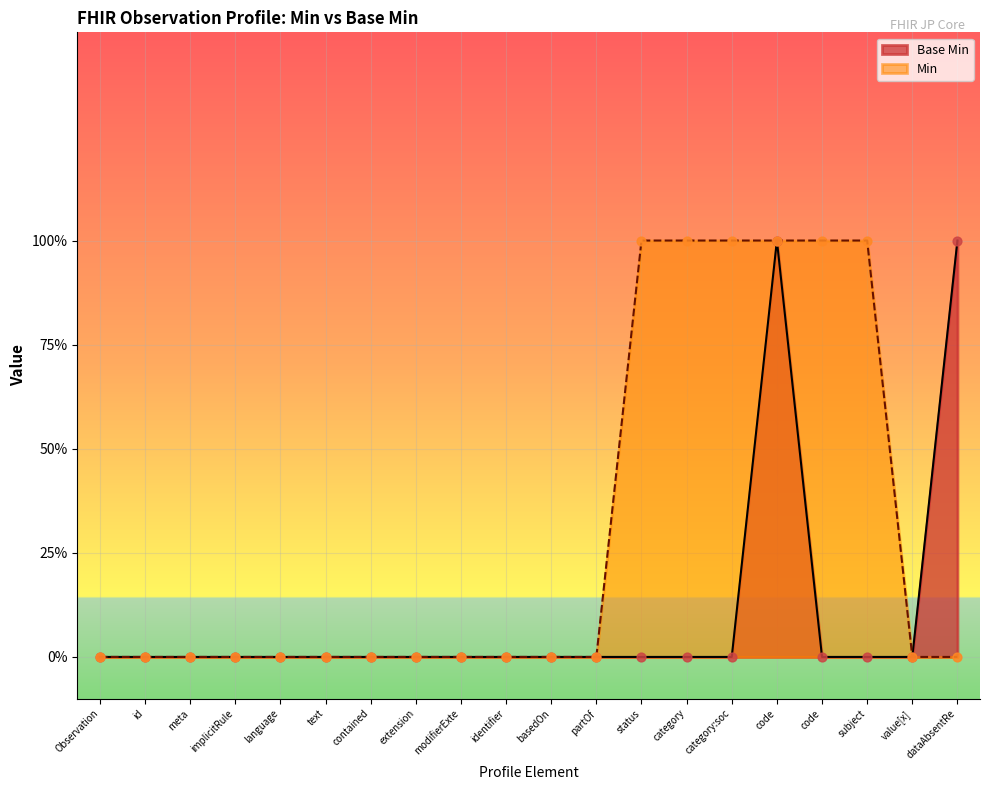

Which has a higher value, status or identifier?

status